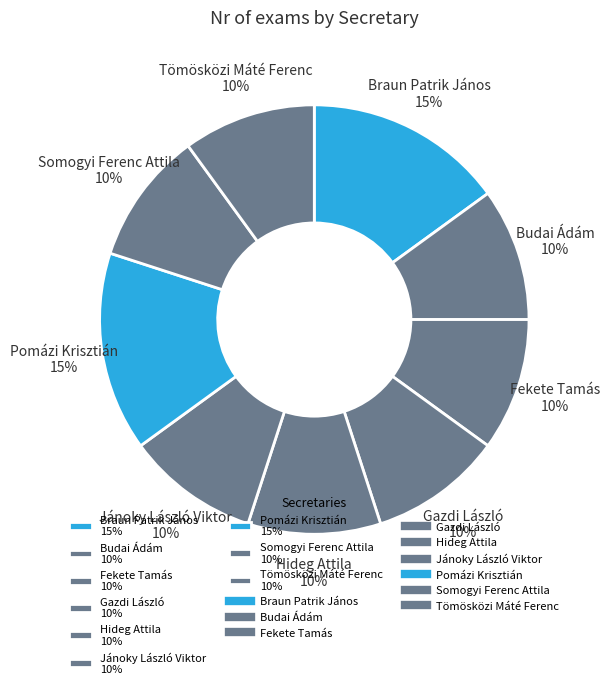

To the nearest percent, what percentage of the pie is Tömösközi Máté Ferenc 10%?

10%